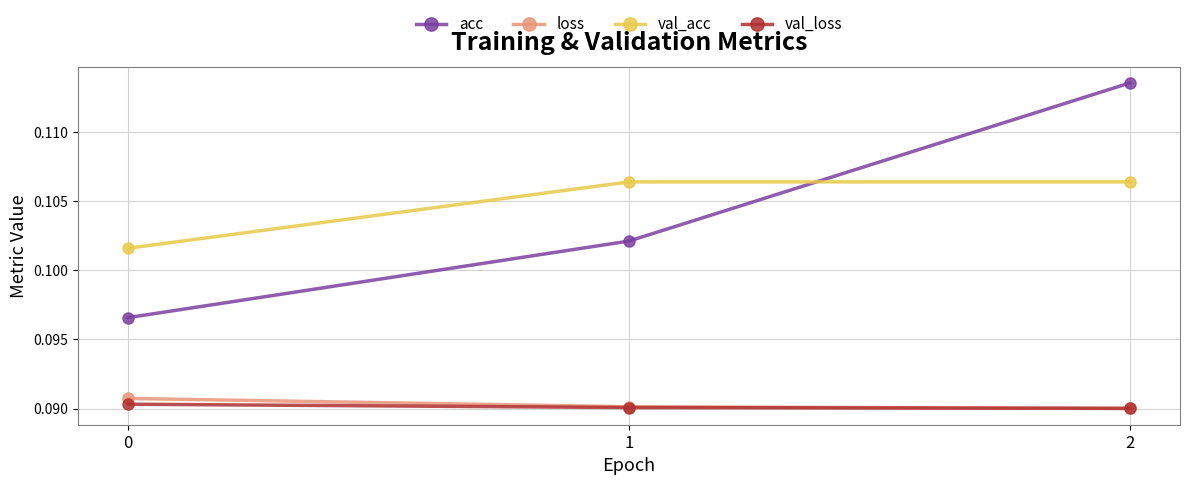

The value of val_loss at 1 is 0.0. True or false?

False